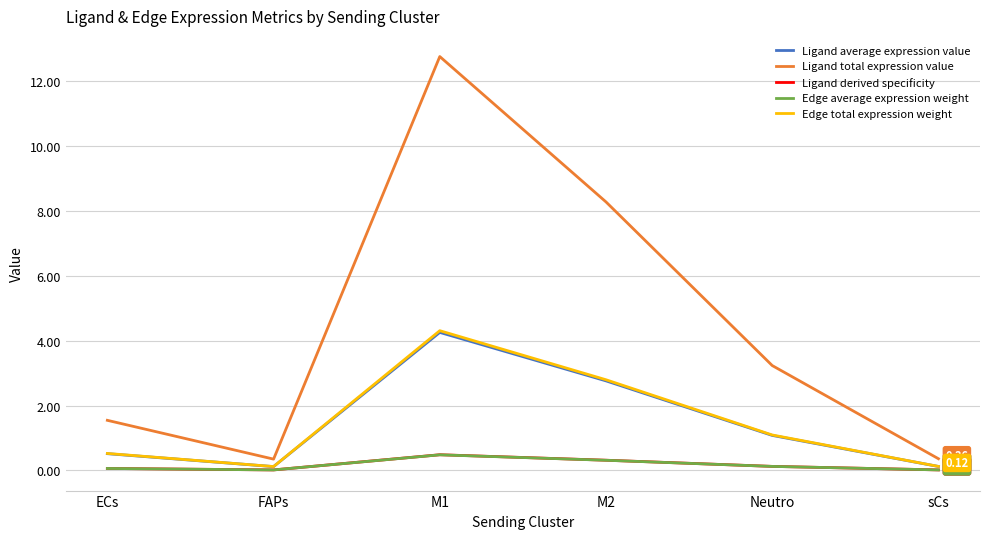

What is the spread (max minus min) of values at M1?

12.3